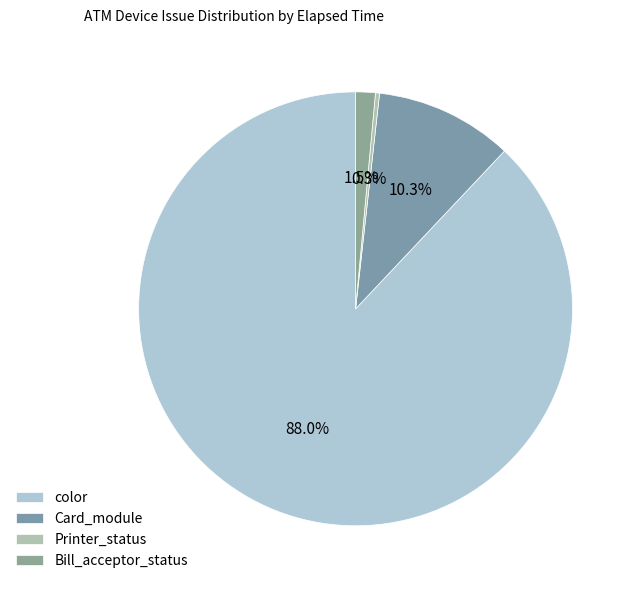

Is there a majority slice in this chart?

Yes